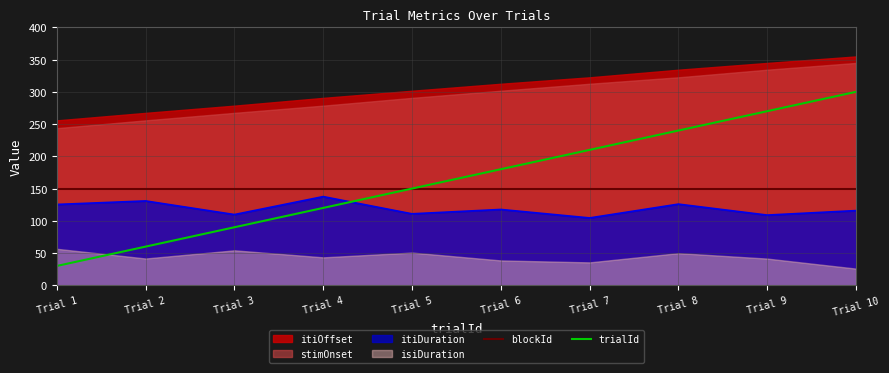

Which series has the widest spread of values?

trialId